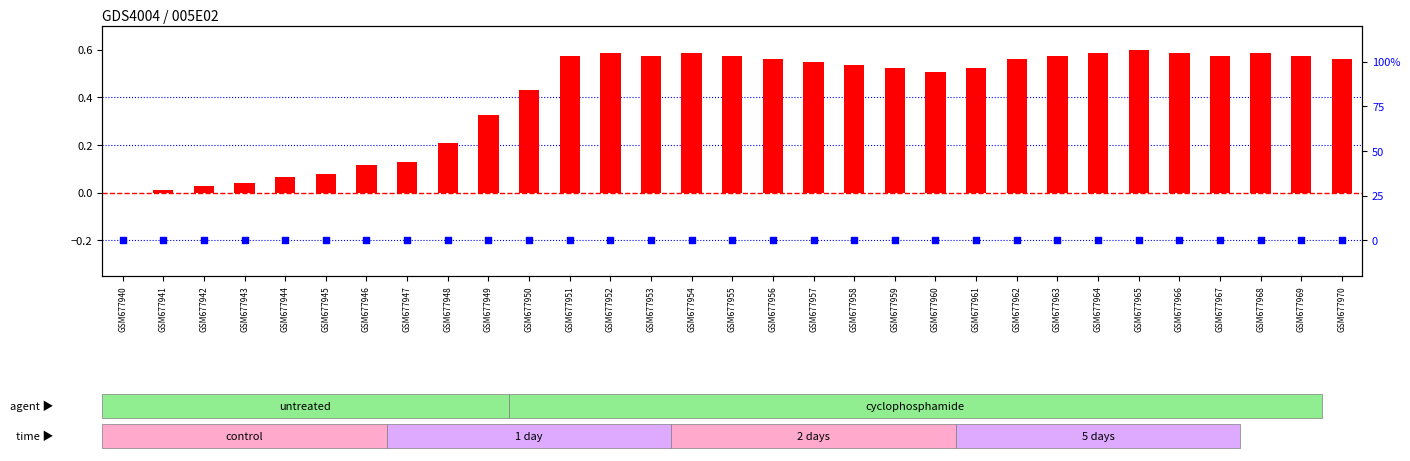

Which series has the largest total across all categories?

log2 ratio